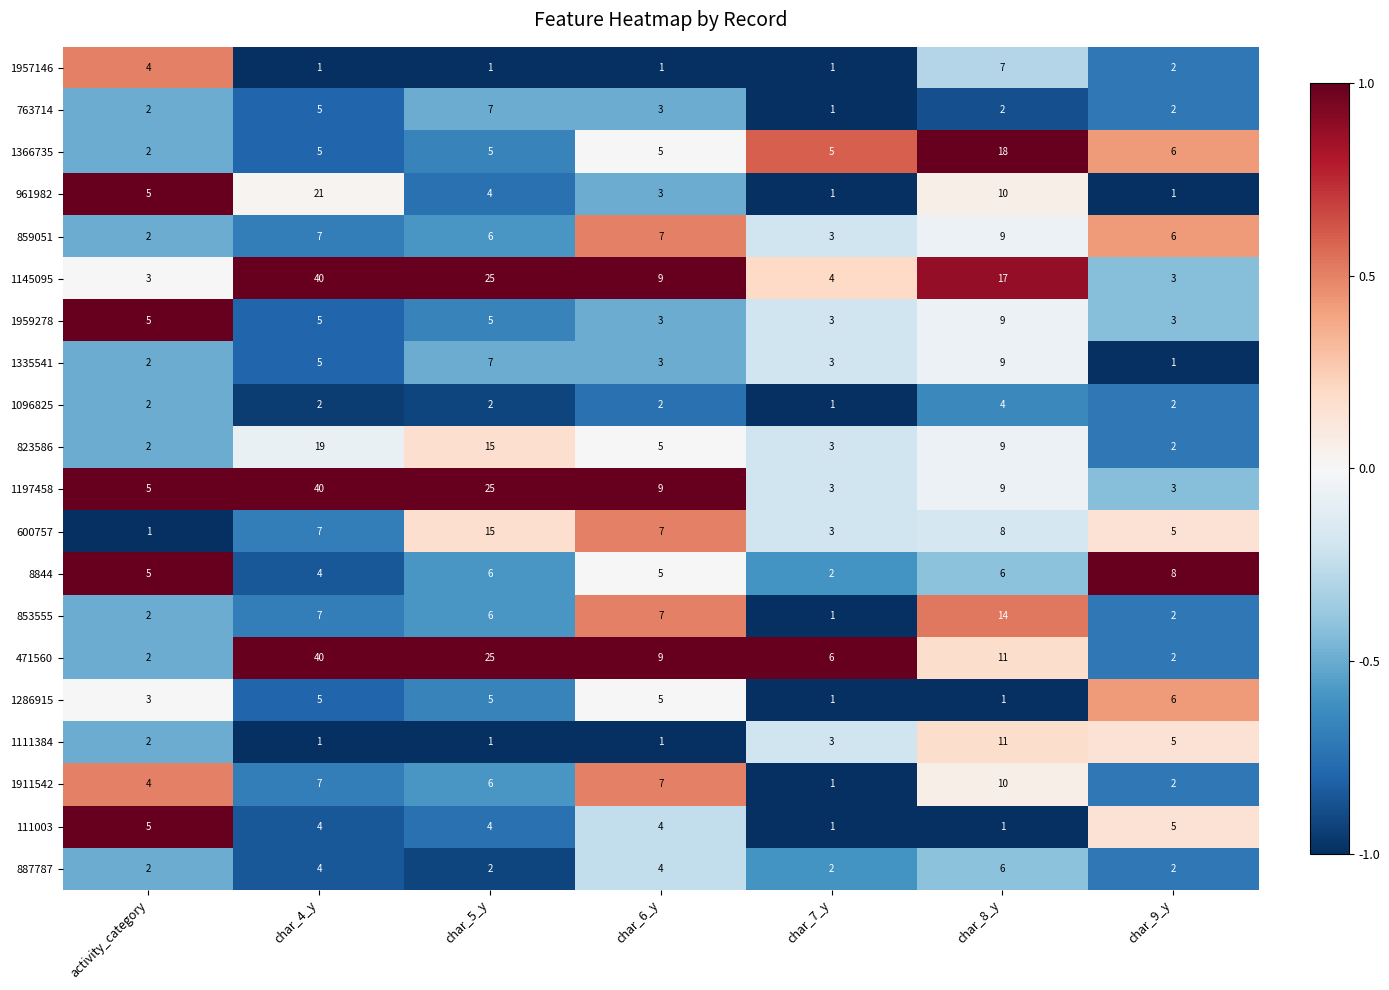

Between char_4_y and char_5_y, which series saw the biggest shift?

961982